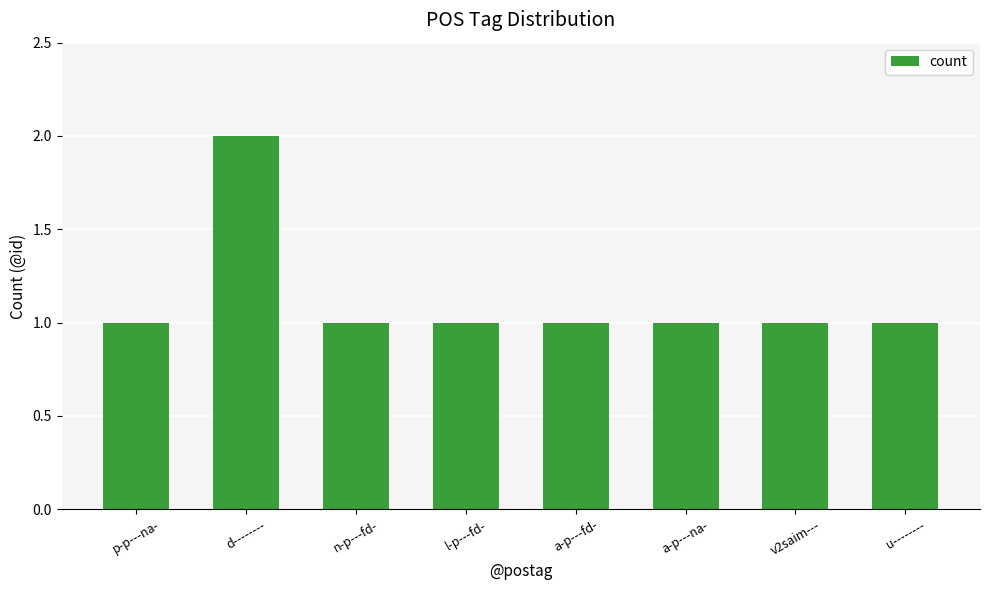

Reading right to left, transcribe all the data shown in this chart.

u--------=1	v2saim---=1	a-p---na-=1	a-p---fd-=1	l-p---fd-=1	n-p---fd-=1	d--------=2	p-p---na-=1